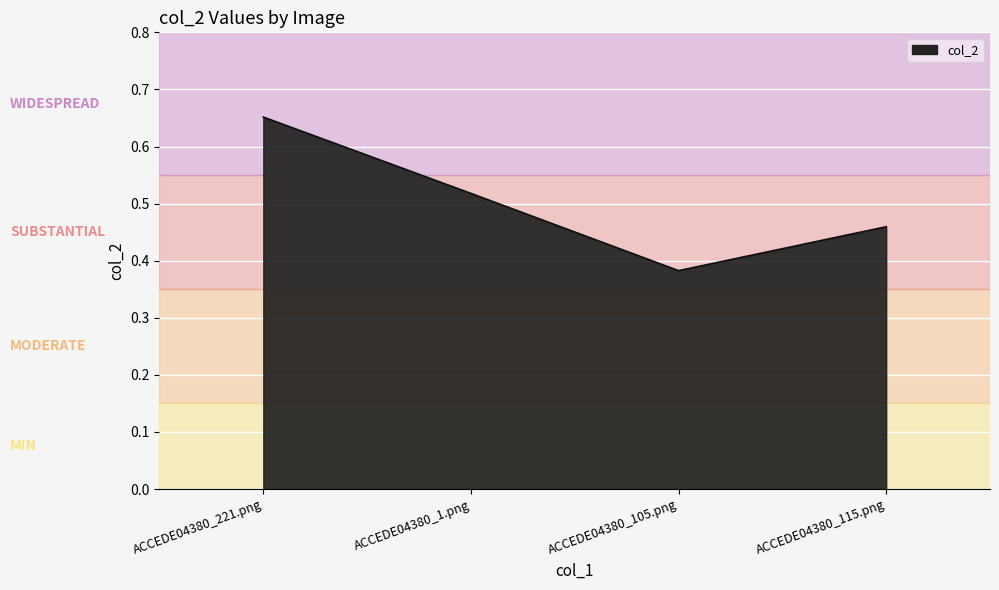

What is the change in value from ACCEDE04380_1.png to ACCEDE04380_105.png?

-0.1